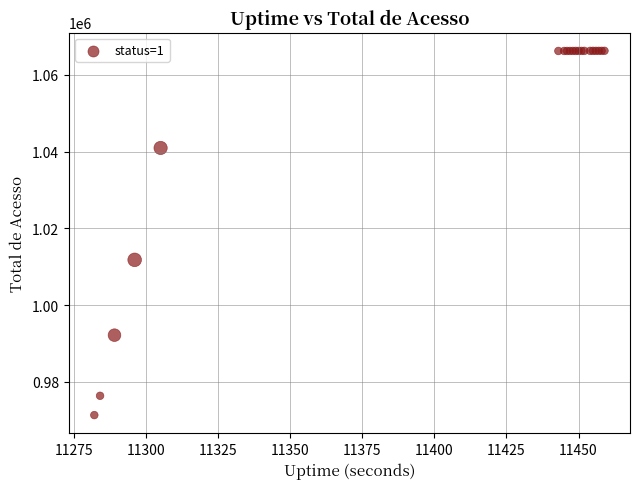

What Y value in the scatter plot is closest to 1018809?

1011805